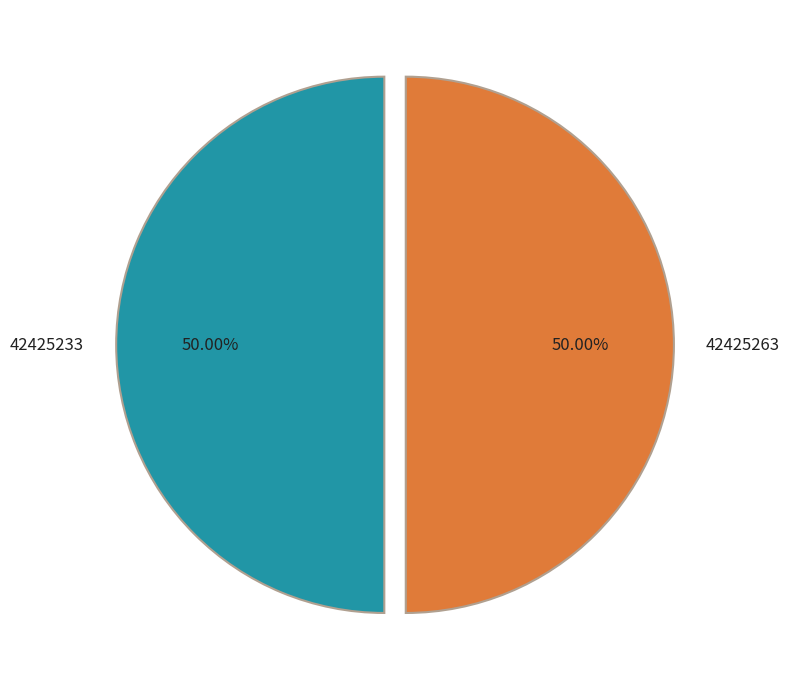

What is the ratio of the value at 42425263 to the value at 42425233?

1.0